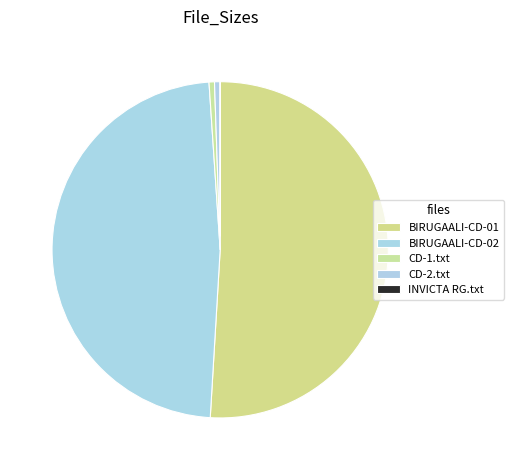

What percentage is the CD-2.txt slice, to the nearest percent?

1%